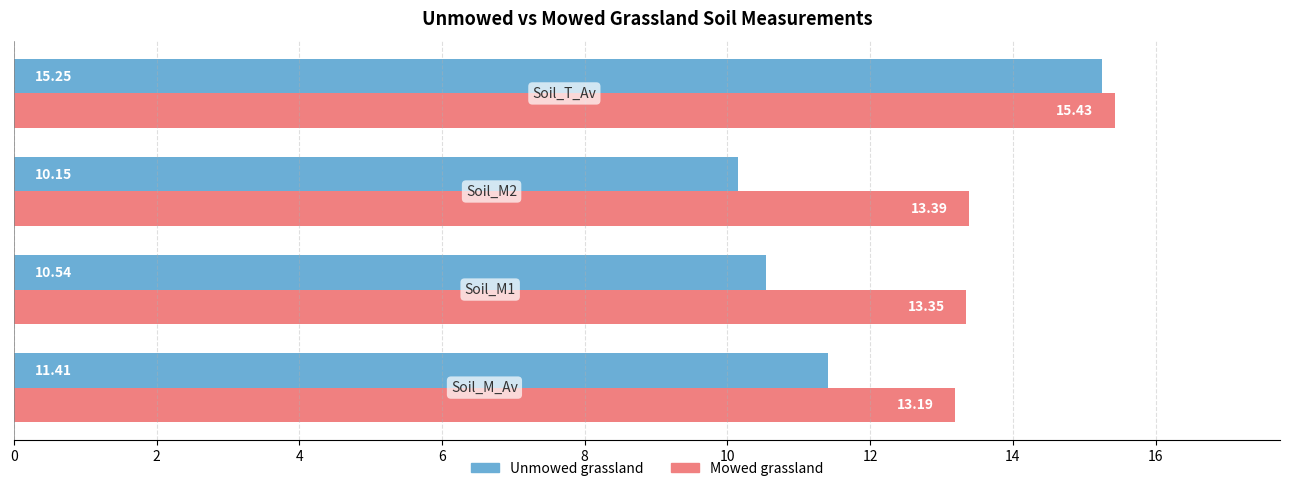

What is the difference between the second highest and second lowest values in the Unmowed grassland series?

0.9